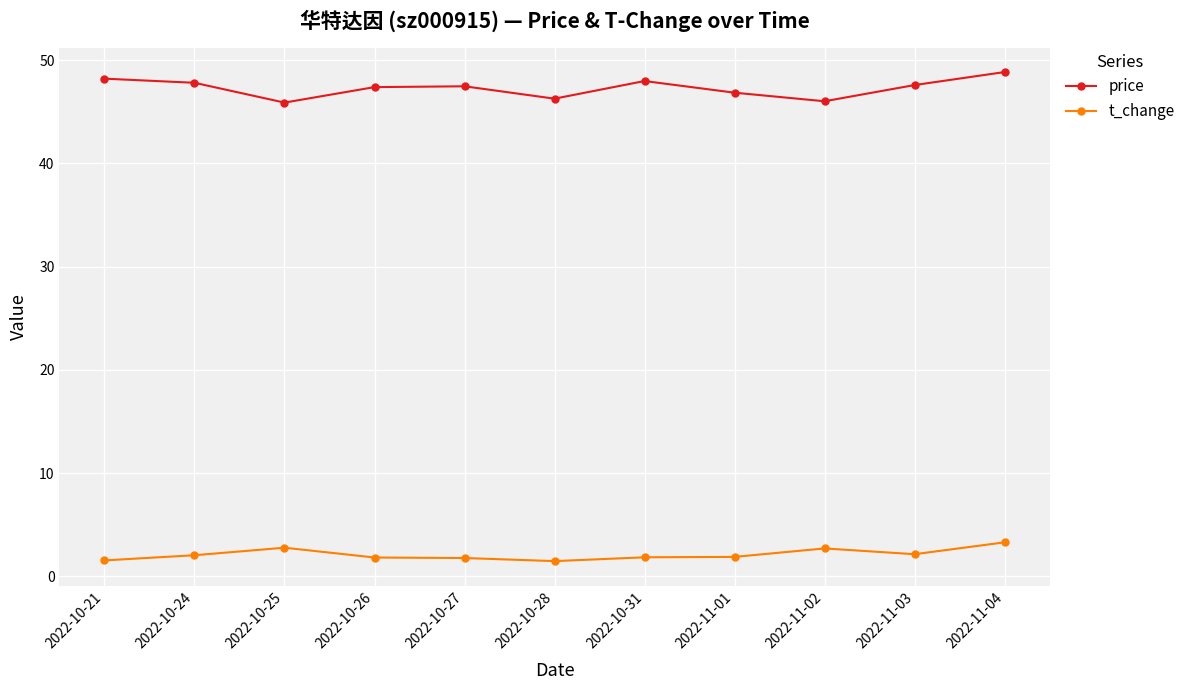

At which category is the sum across all series the highest?

2022-11-04